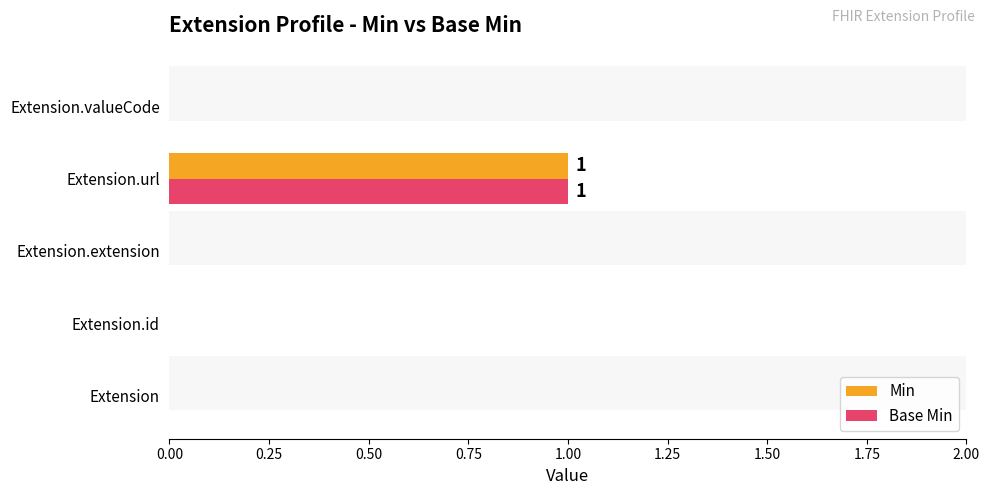

Rank the series at Extension.url from highest to lowest value.

Min, Base Min